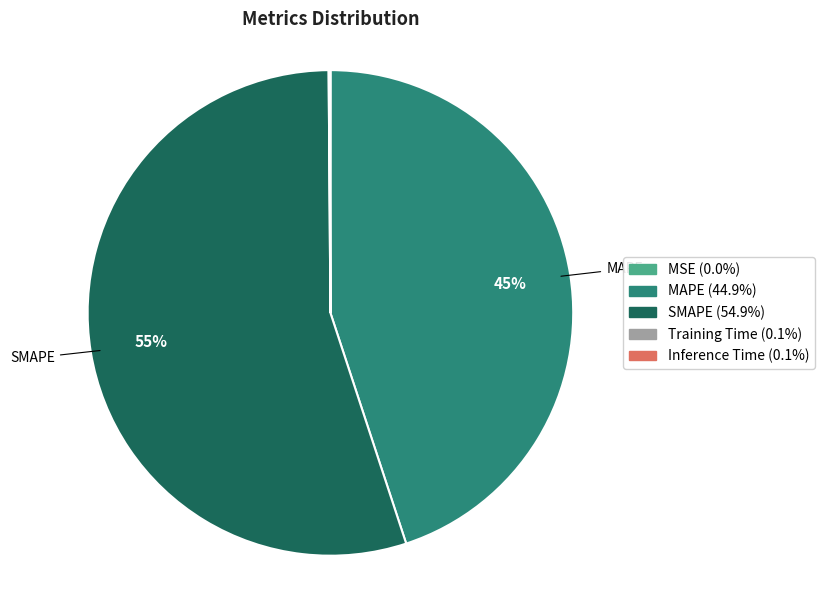

What percentage is the SMAPE slice, to the nearest percent?

55%